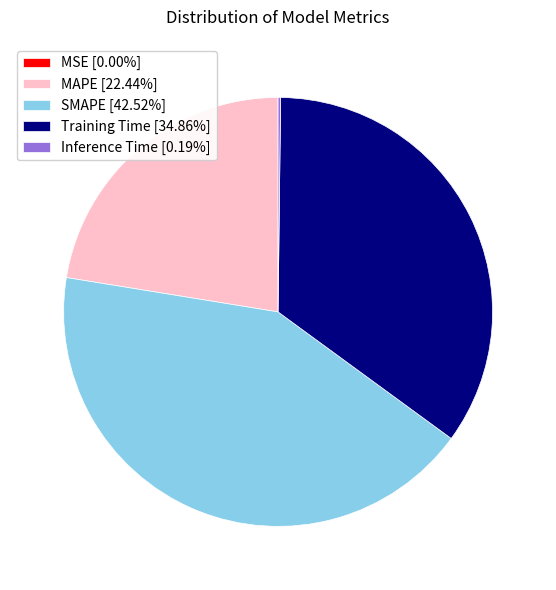

Does SMAPE [42.52%] represent more than half of the total?

No